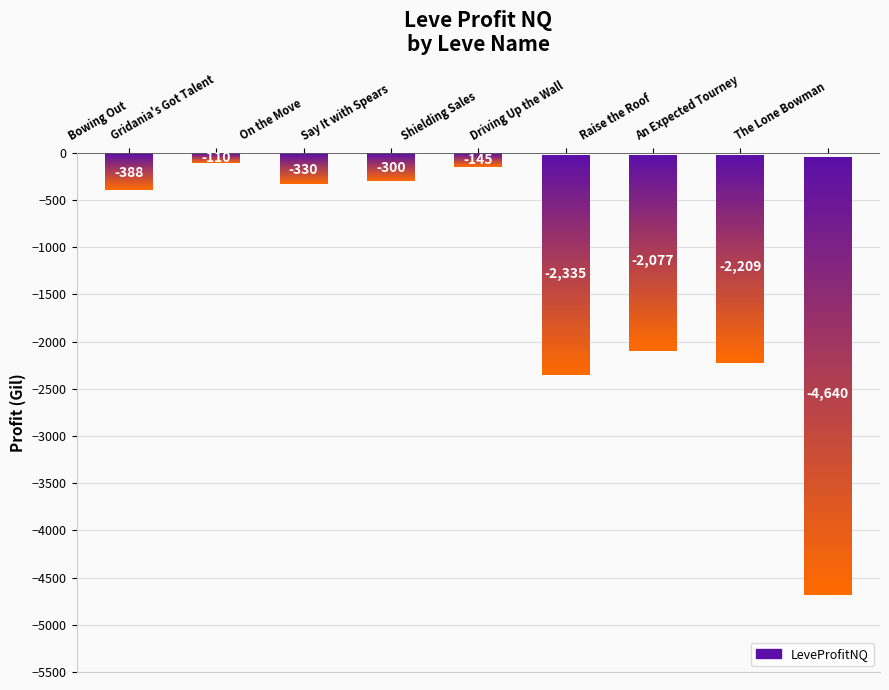

At which label is the value closest to -2374?

Driving Up the Wall